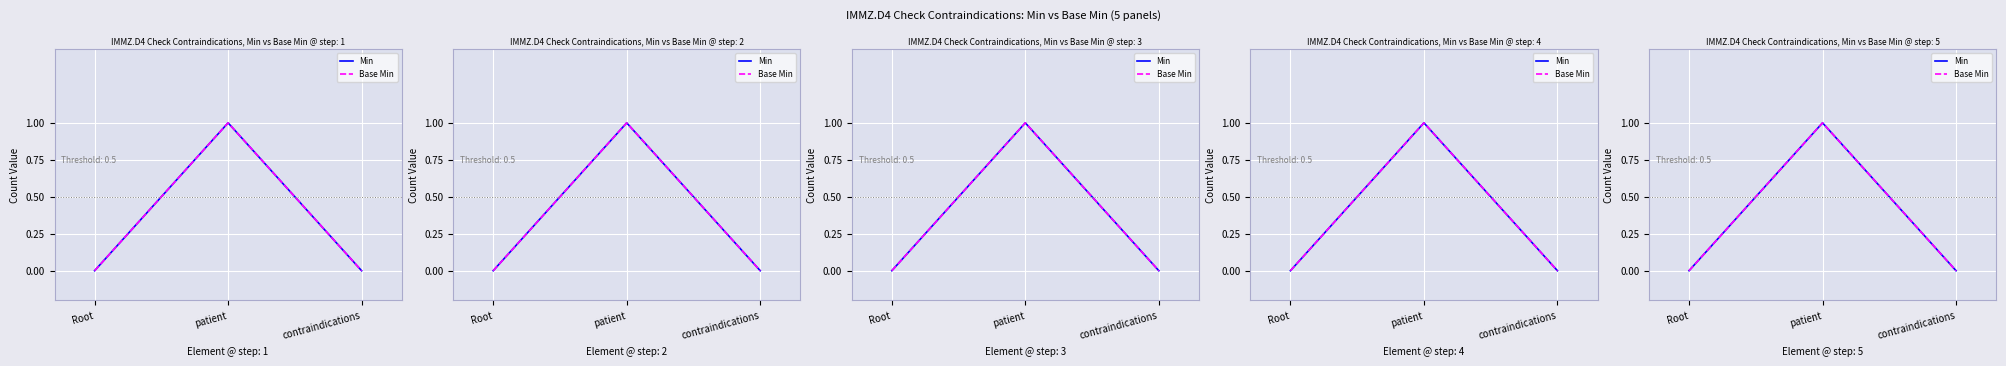

How many values in the Base Min series exceed 0?

1